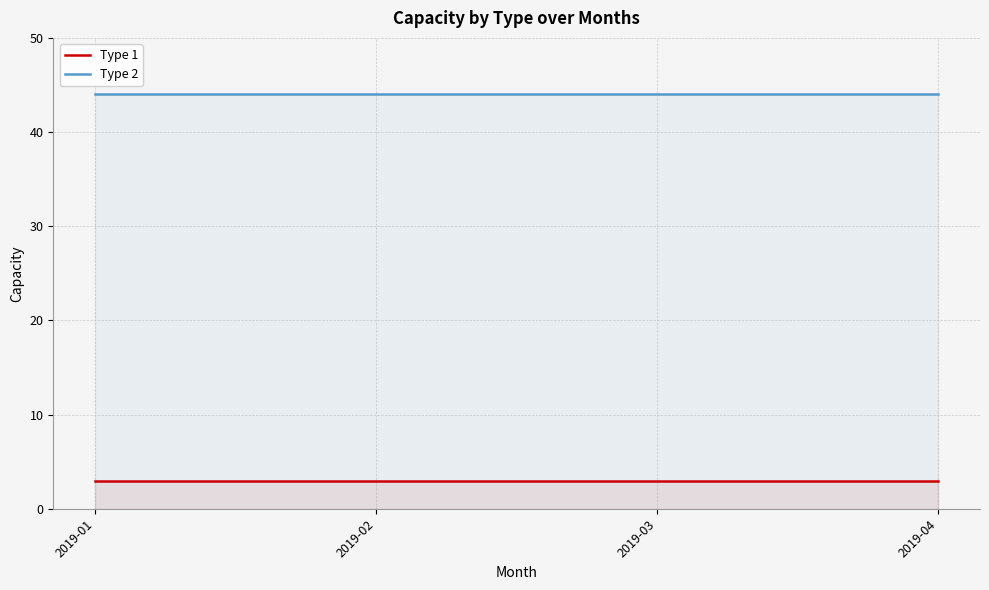

Which category has the lowest value in the Type 2 series?

2019-01